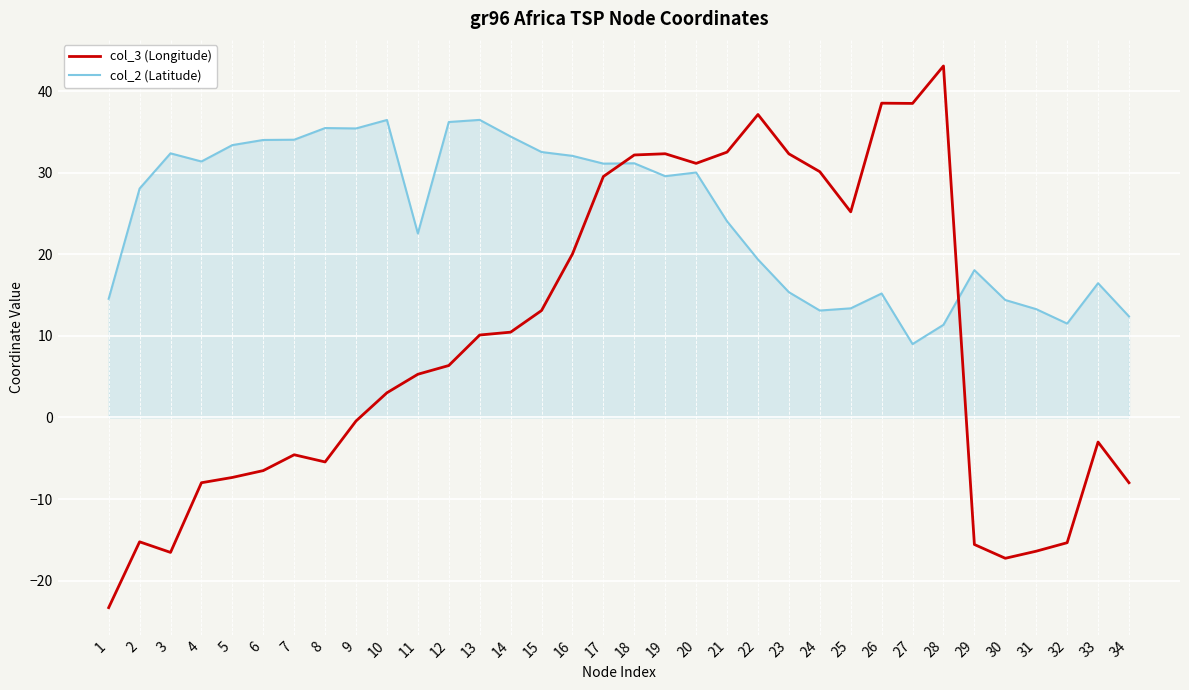

At which label is col_2 (Latitude) closest to 22?

11